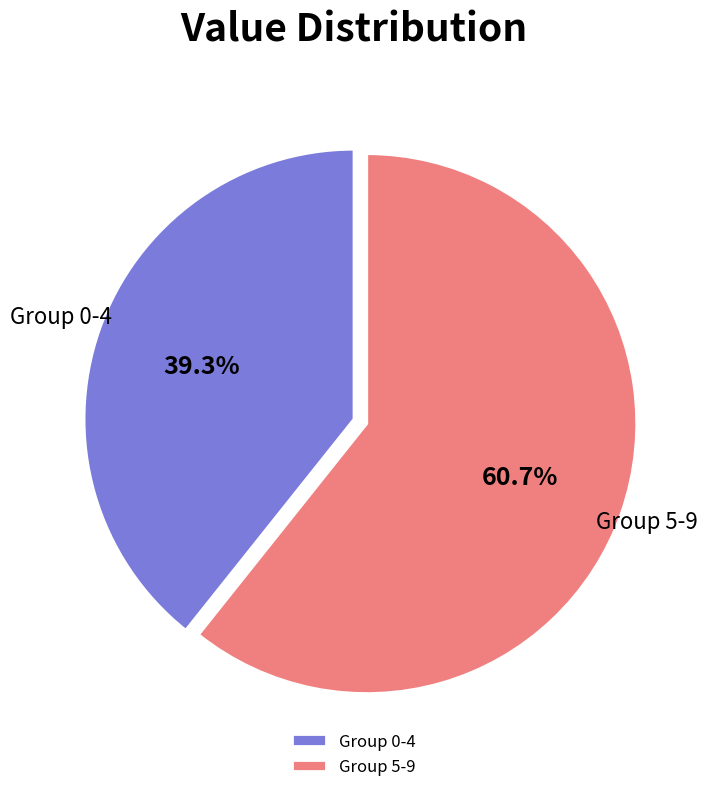

Which category has the biggest portion of the pie?

Group 5-9